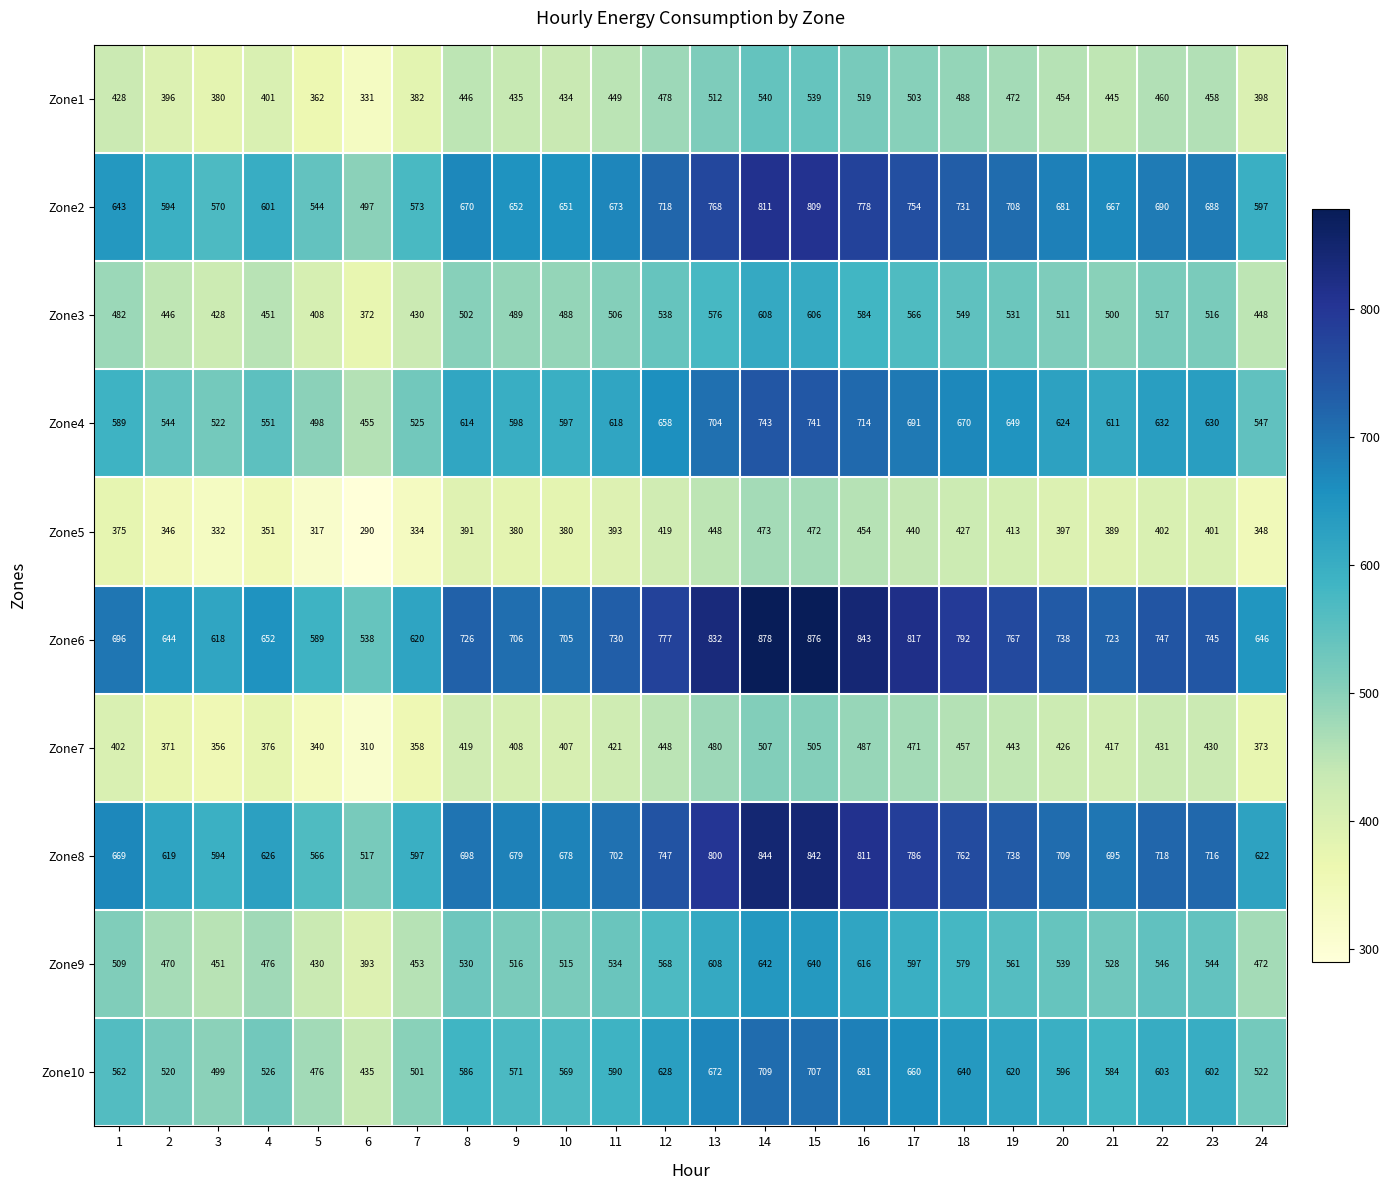

What is the difference between the maximum and minimum values in the Zone5 series?

183